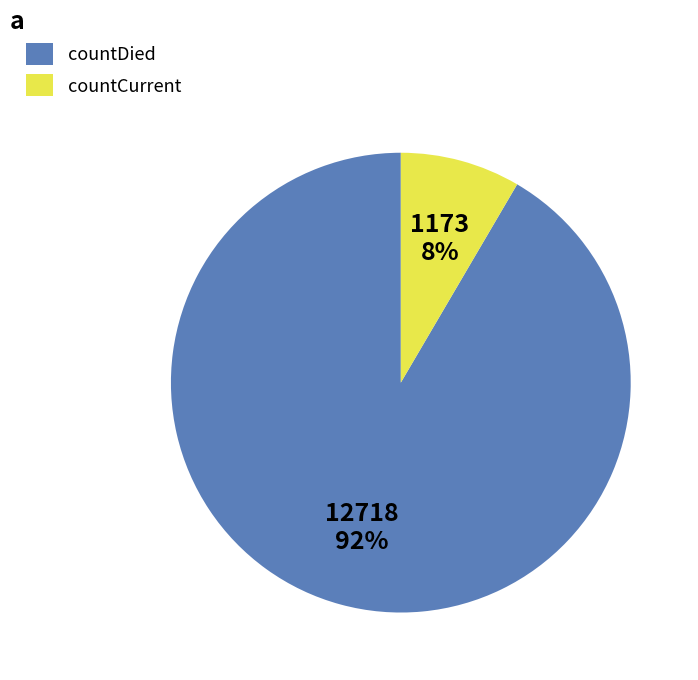

What is the majority slice?

countDied